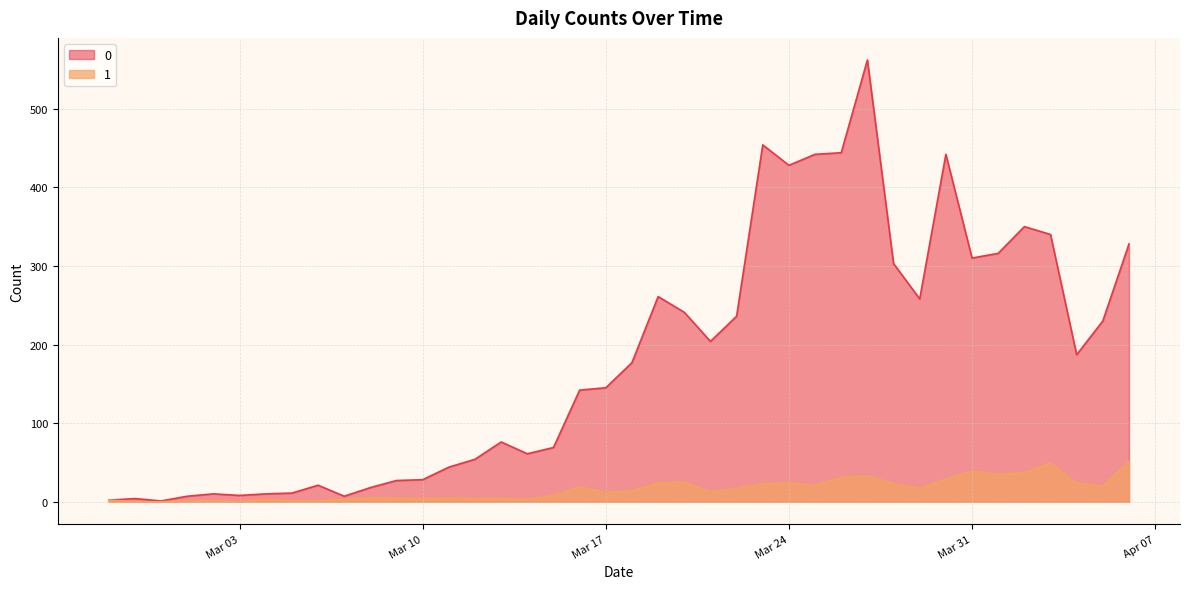

What is the sum of the 0 values at 2020-03-09 and 2020-03-01?

34